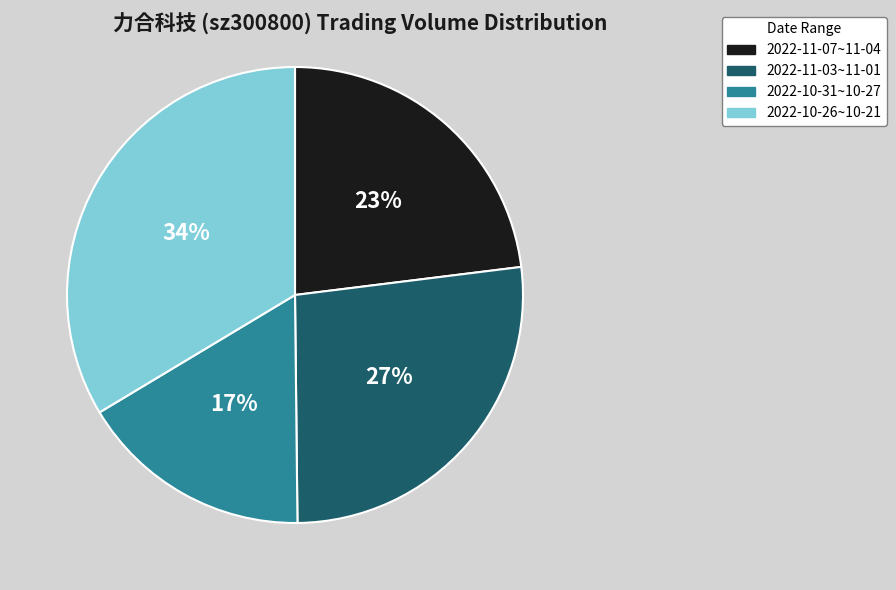

To the nearest percent, what is the average slice percentage?

25%